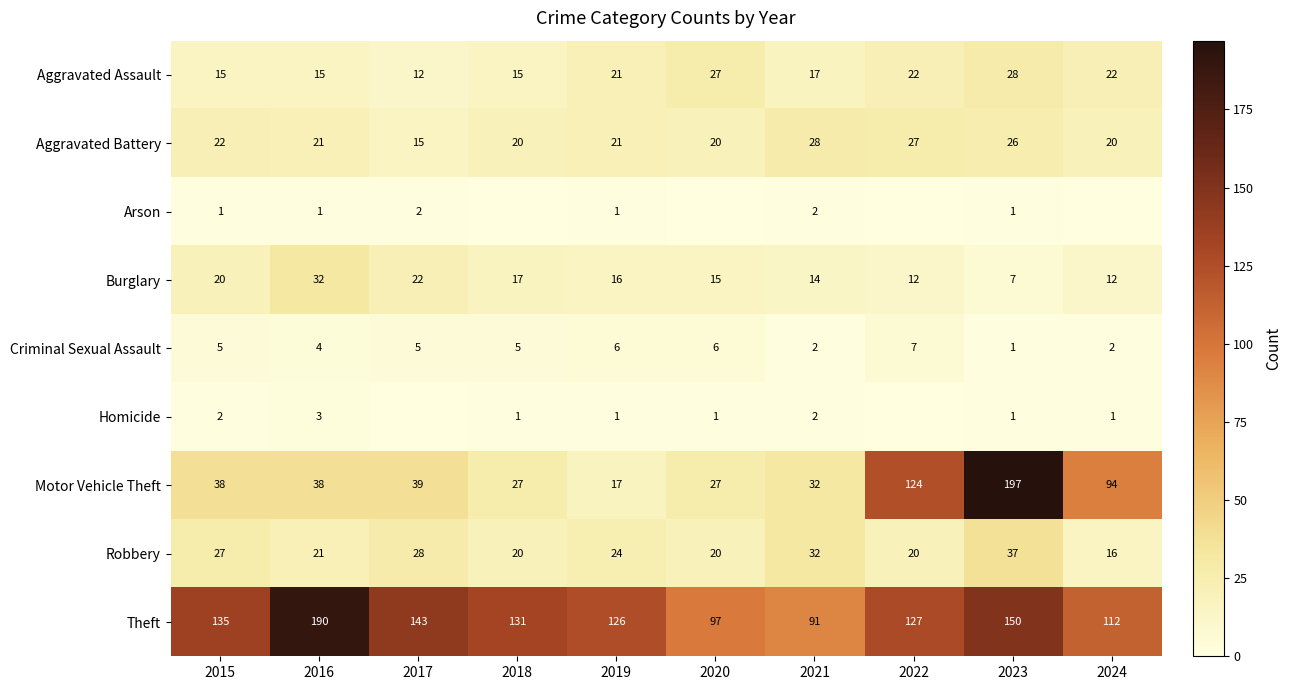

Is it true that Homicide equals 1 at 2023?

True